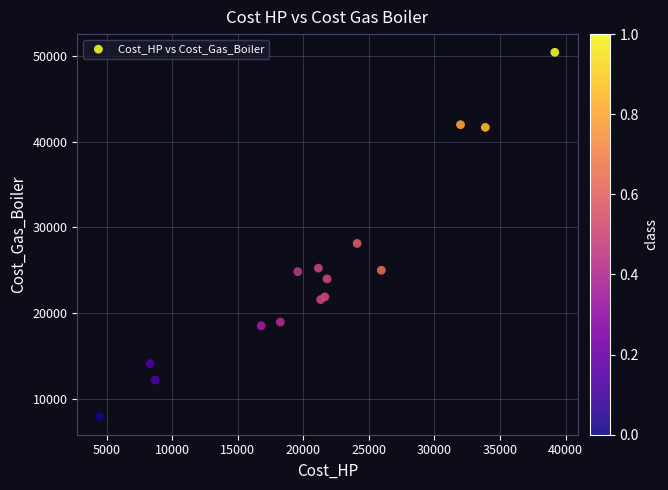

What Y value in the scatter plot is closest to 29163?

28111.2